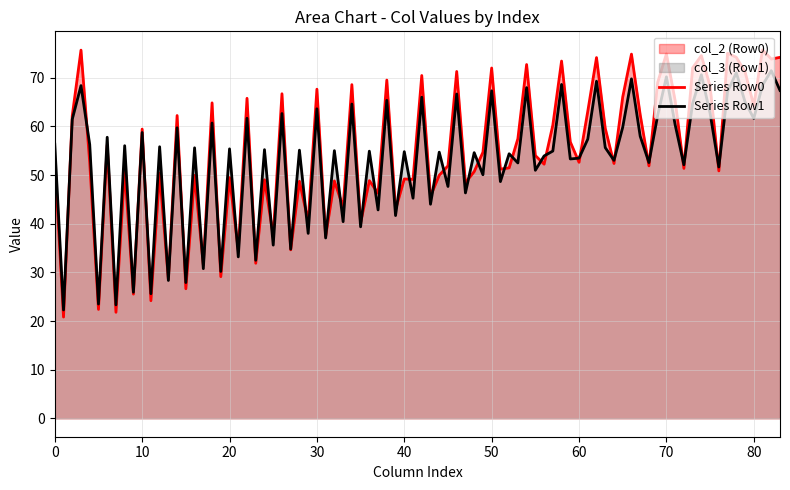

The value of Series Row0 at 0 is 53.3. True or false?

True